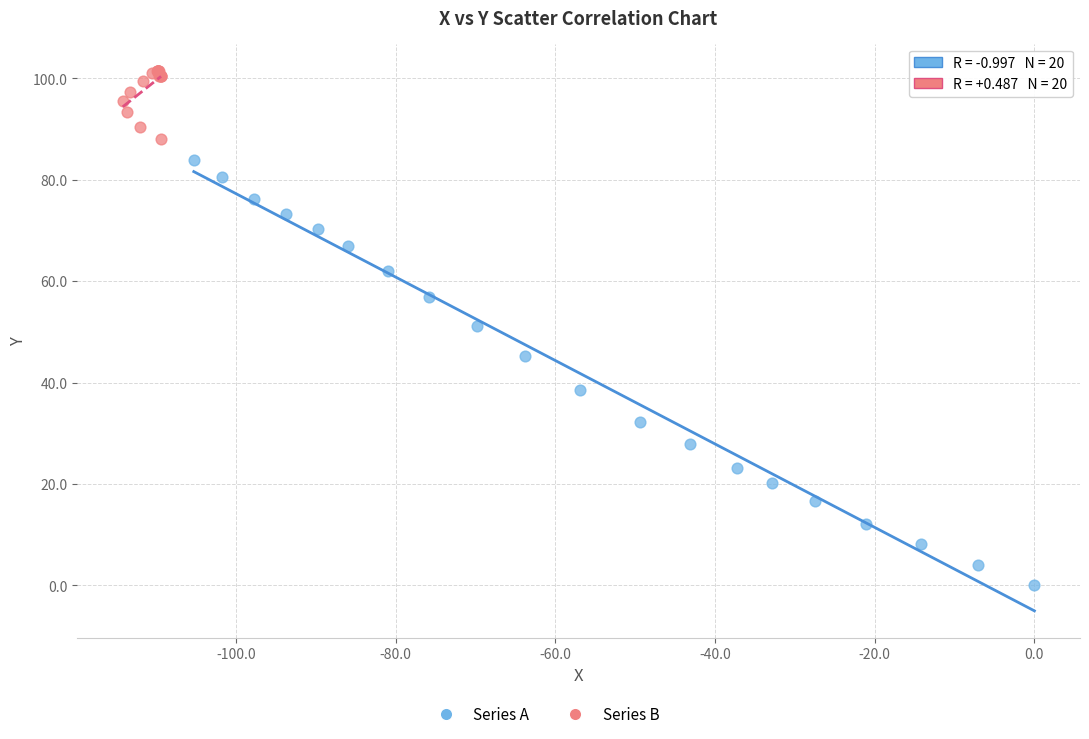

Which series reaches the maximum Y coordinate?

Series B